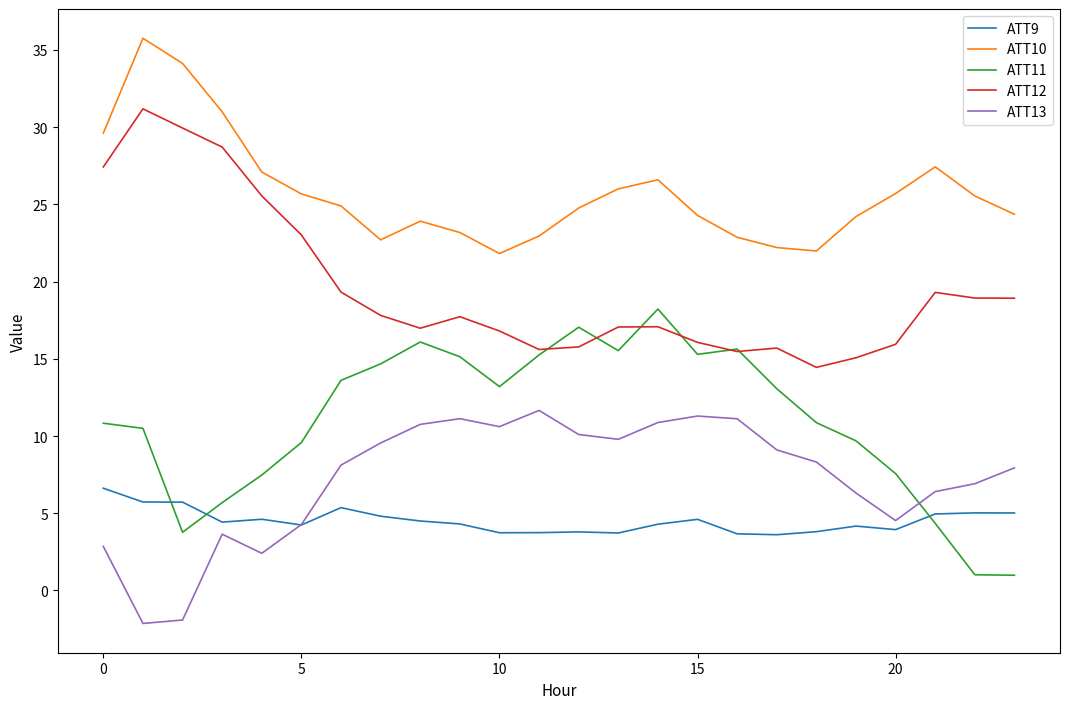

Which series has the largest total across all categories?

ATT10